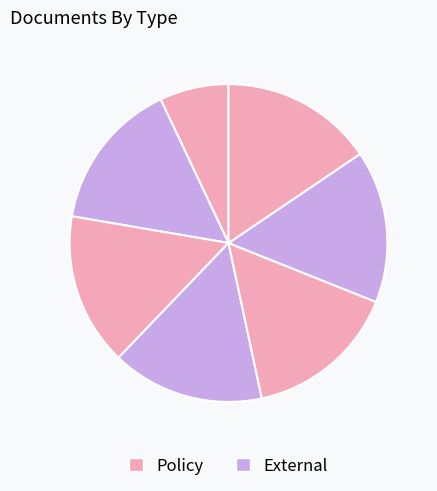

How many slices are in this pie chart?

7